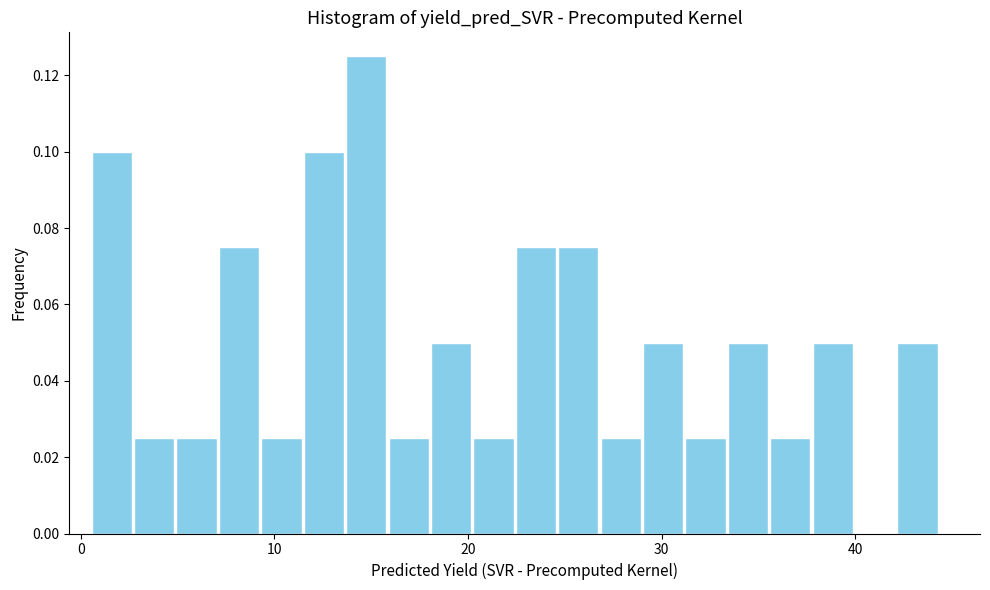

Read against the x-axis, roughly where is the centre of the tallest bar?

15